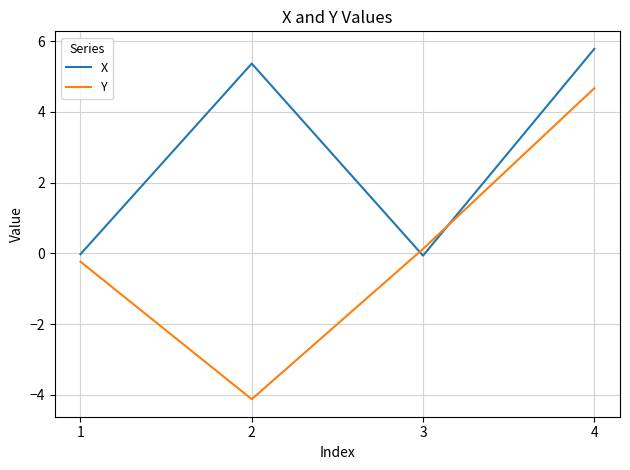

Is this an area chart (filled region under the line)?

No